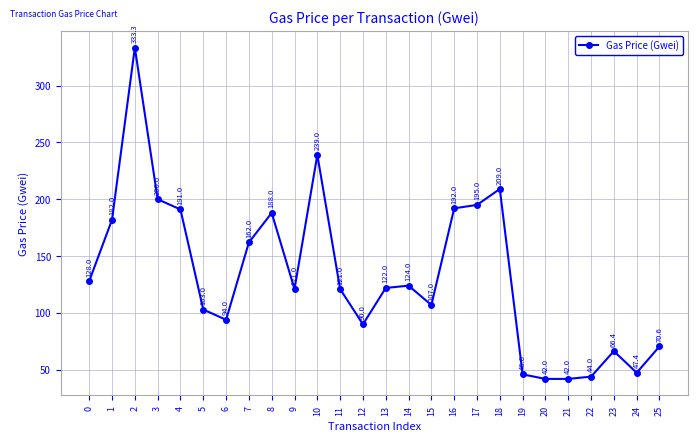

What is the difference between the maximum and minimum values?

291.3